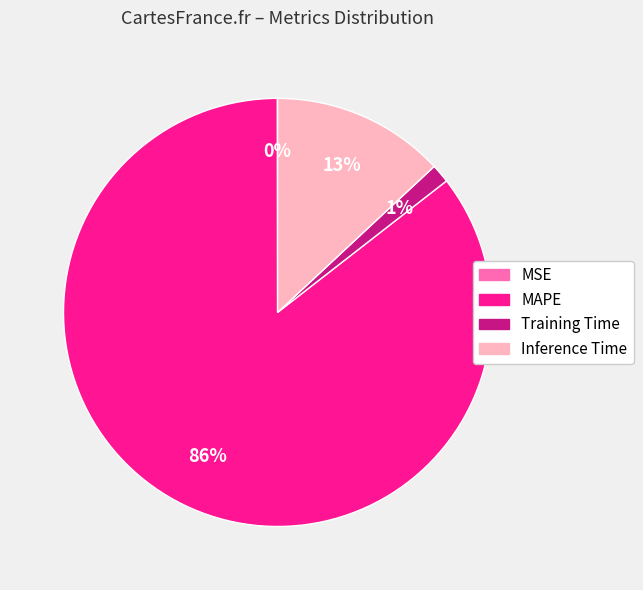

Which slice represents more than half of the pie?

MAPE